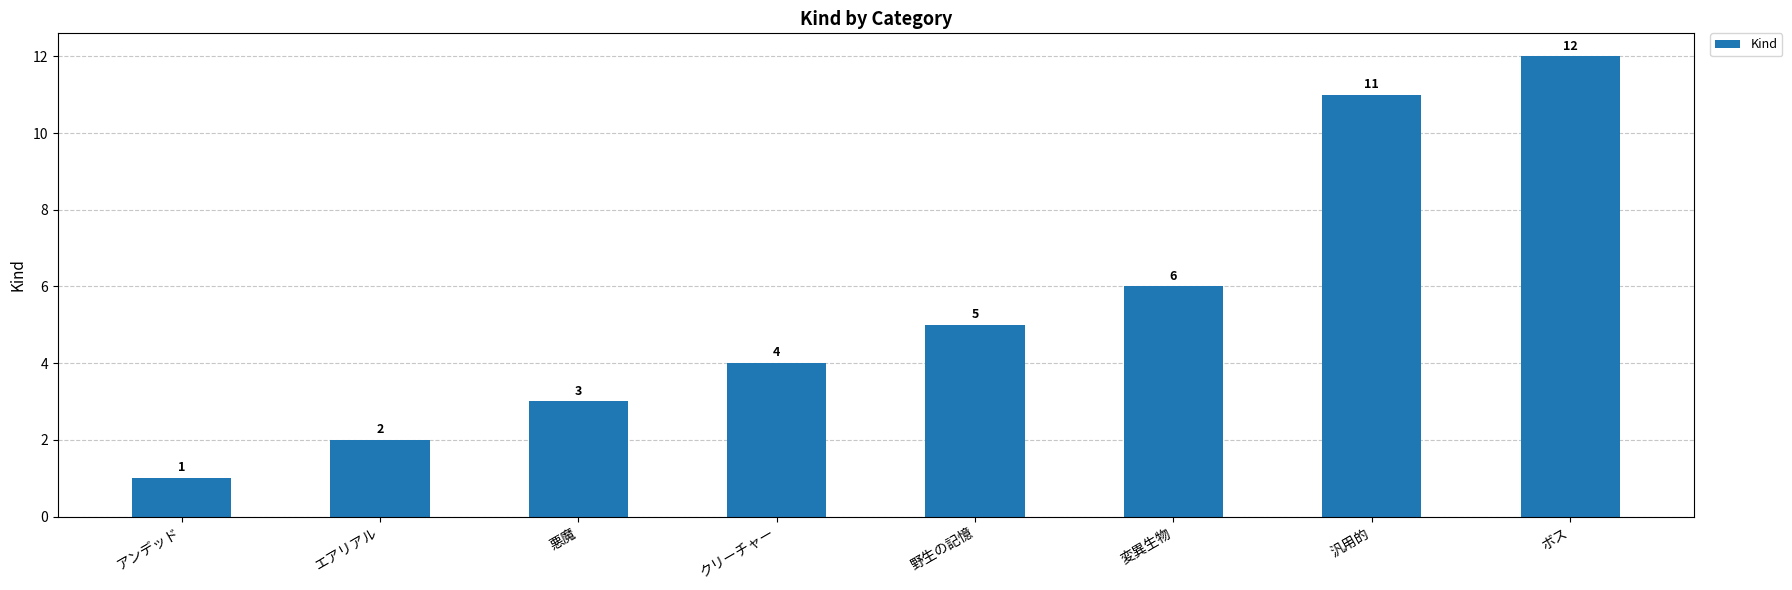

List the labels in order of value, largest first.

ボス, 汎用的, 変異生物, 野生の記憶, クリーチャー, 悪魔, エアリアル, アンデッド